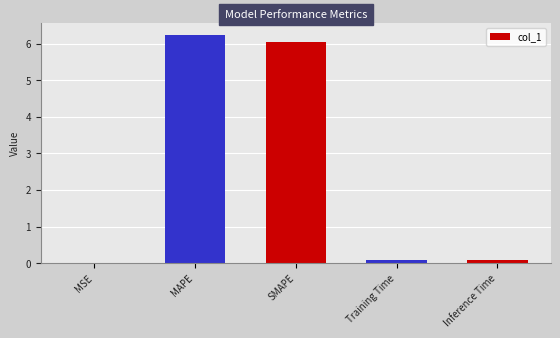

Which label corresponds to the largest value in the chart?

MAPE